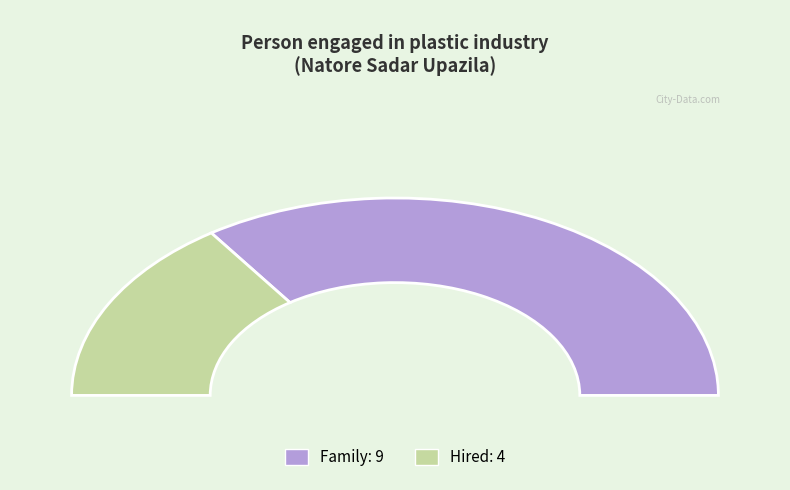

Which slice is the largest?

Family